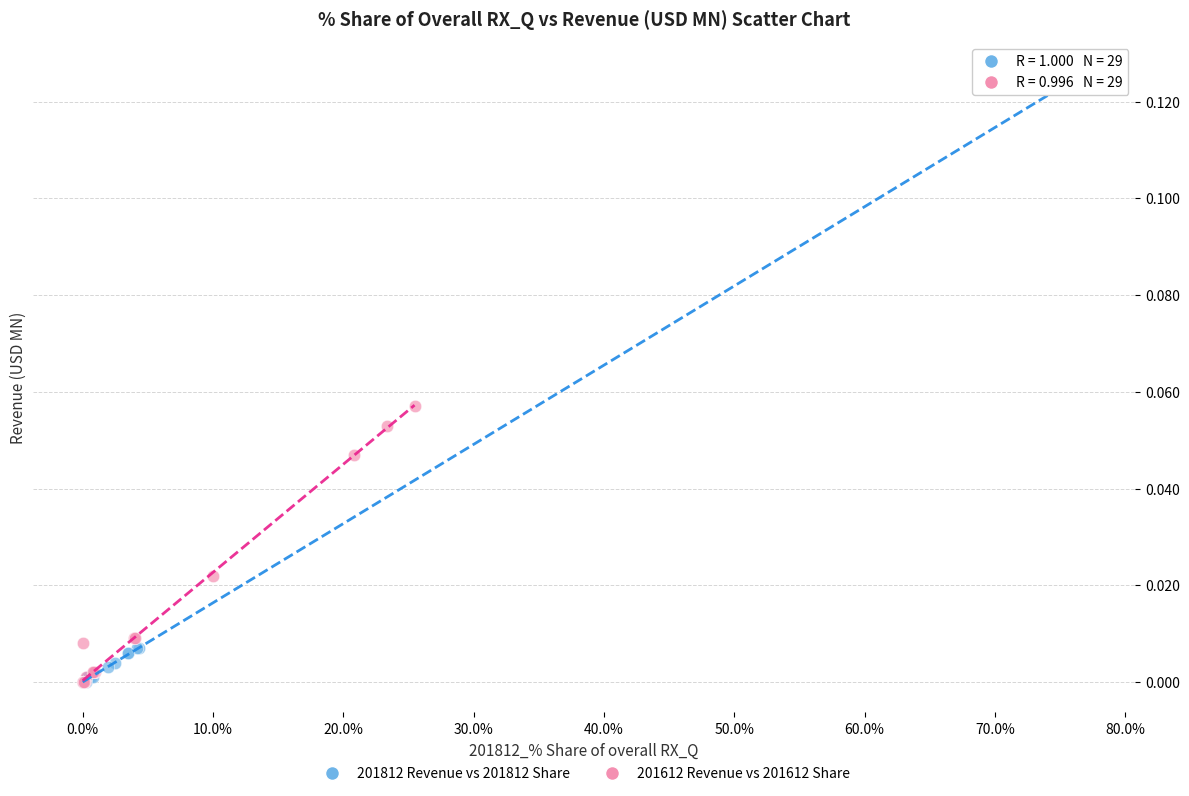

Which series has the largest Y range (max minus min)?

201812 Revenue vs 201812 Share